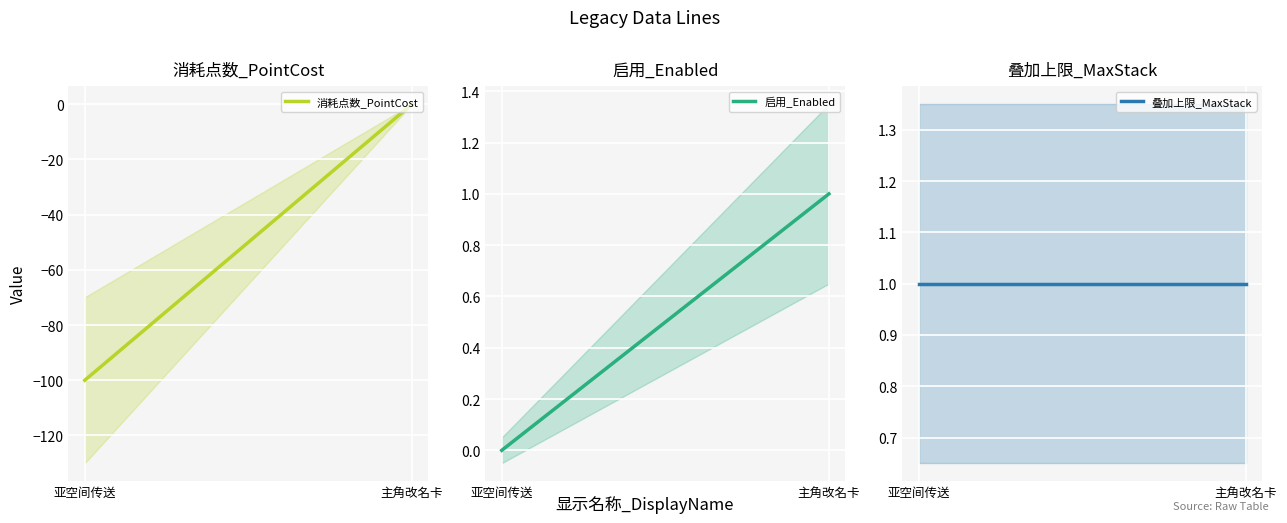

Rank the series at 亚空间传送 from highest to lowest value.

叠加上限_MaxStack, 启用_Enabled, 消耗点数_PointCost